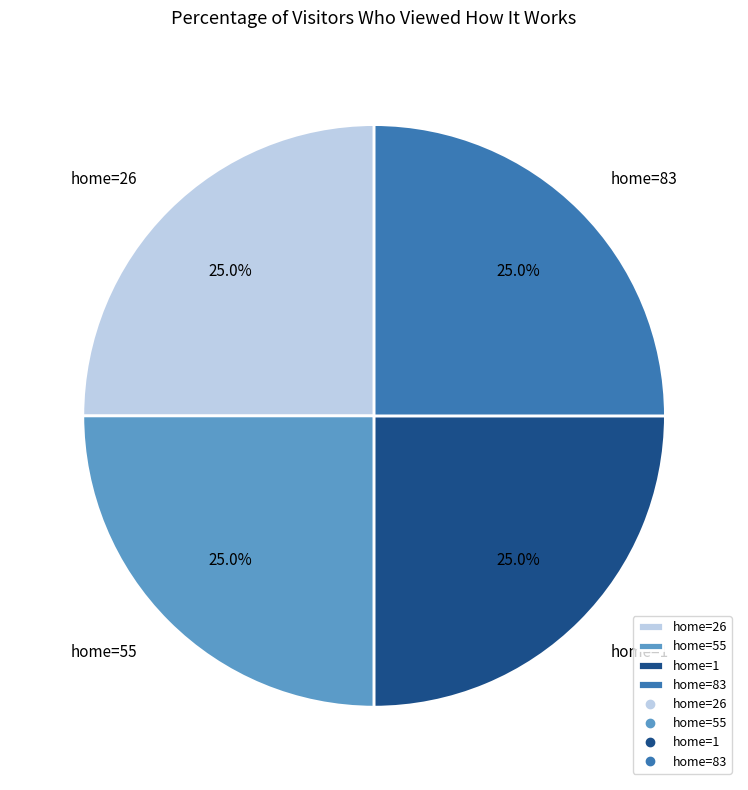

What is the ratio of the value at home=55 to the value at home=26?

1.0